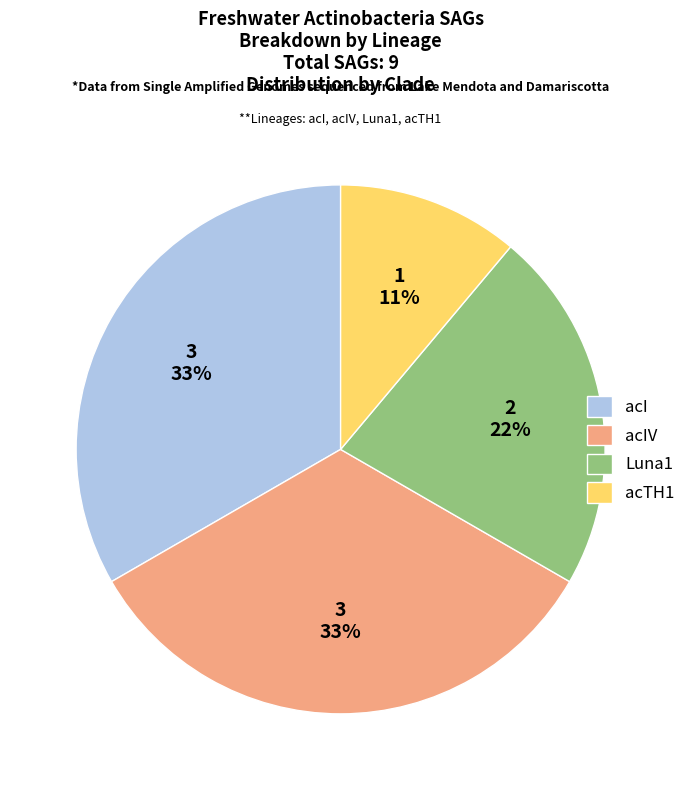

True or false: acIV accounts for 23% of the total.

False